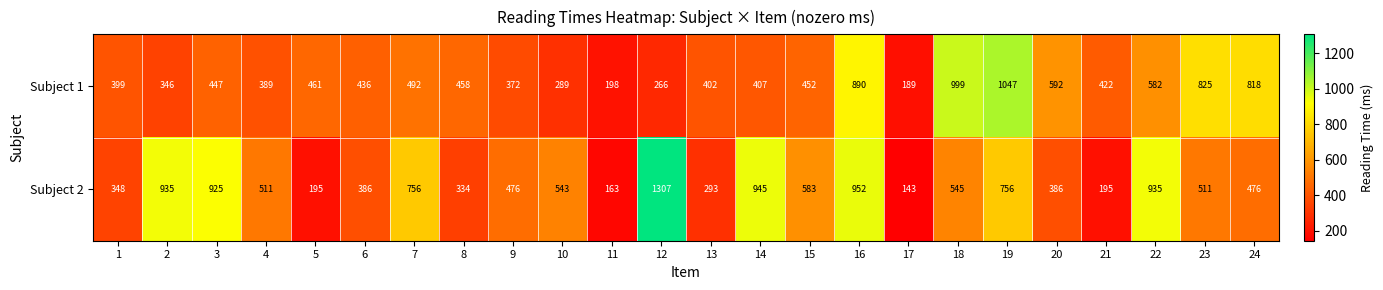

At which category does the chart reach its peak across all series?

12